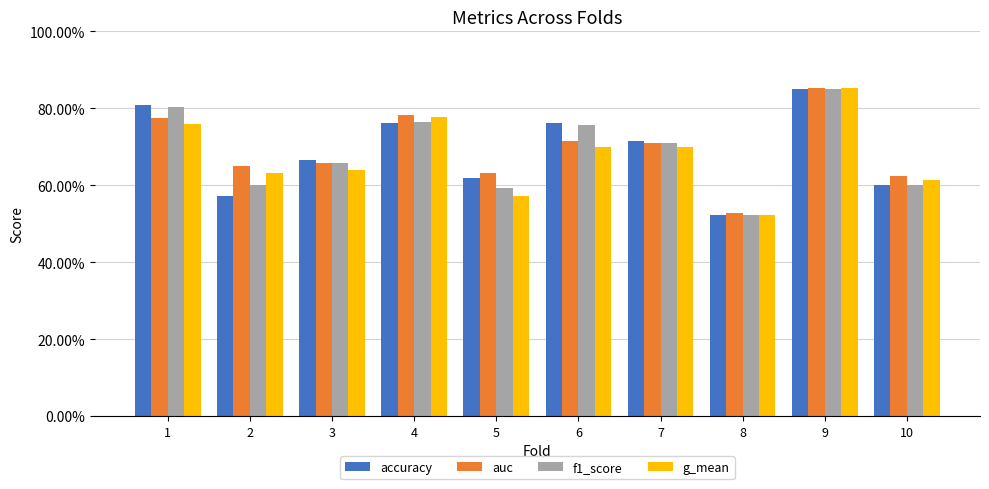

Are the bars horizontal?

No